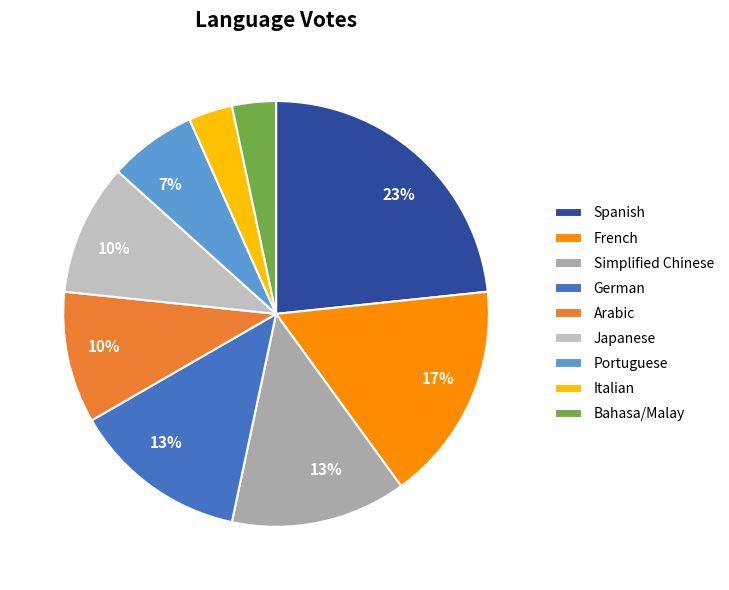

Which slice is the smallest?

Italian